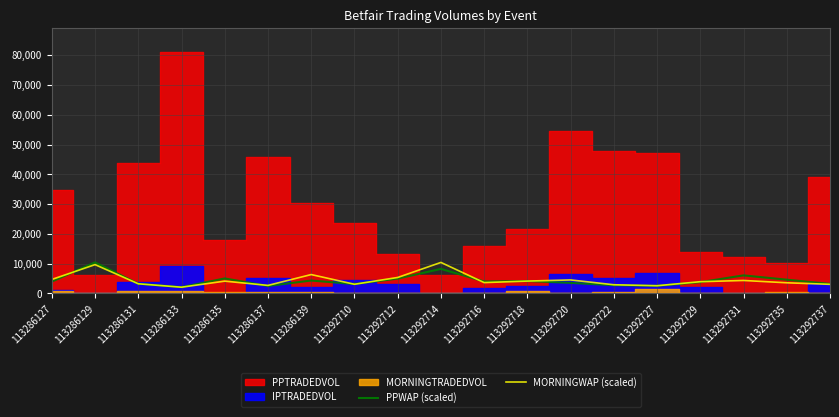

What is the highest value of the PPWAP (scaled) series?

10418